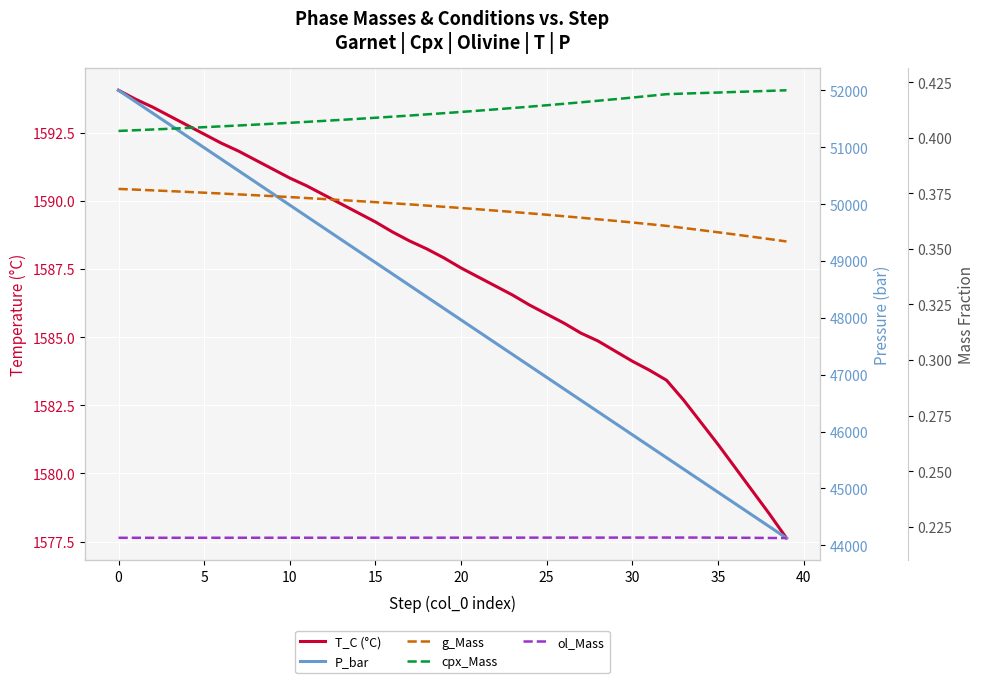

Reading right to left, extract all data points from this chart.

T_C: 1577.6	1578.5	1579.4	1580.2	1581.1	1581.9	1582.7	1583.4	1583.8	1584.1	1584.5	1584.9	1585.1	1585.5	1585.8	1586.2	1586.5	1586.9	1587.2	1587.5	1587.9	1588.2	1588.5	1588.9	1589.2	1589.6	1589.9	1590.2	1590.5	1590.8	1591.2	1591.5	1591.8	1592.1	1592.4	1592.8	1593.1	1593.4	1593.7	1594.1
P_bar: 44128.4	44330.3	44532.1	44733.9	44935.8	45137.6	45339.4	45541.3	45743.1	45945.0	46146.8	46348.6	46550.5	46752.3	46954.1	47156.0	47357.8	47559.6	47761.5	47963.3	48165.1	48367.0	48568.8	48770.6	48972.5	49174.3	49376.1	49578.0	49779.8	49981.7	50183.5	50385.3	50587.2	50789.0	50990.8	51192.7	51394.5	51596.3	51798.2	52000.0
g_Mass: 0.4	0.4	0.4	0.4	0.4	0.4	0.4	0.4	0.4	0.4	0.4	0.4	0.4	0.4	0.4	0.4	0.4	0.4	0.4	0.4	0.4	0.4	0.4	0.4	0.4	0.4	0.4	0.4	0.4	0.4	0.4	0.4	0.4	0.4	0.4	0.4	0.4	0.4	0.4	0.4
cpx_Mass: 0.4	0.4	0.4	0.4	0.4	0.4	0.4	0.4	0.4	0.4	0.4	0.4	0.4	0.4	0.4	0.4	0.4	0.4	0.4	0.4	0.4	0.4	0.4	0.4	0.4	0.4	0.4	0.4	0.4	0.4	0.4	0.4	0.4	0.4	0.4	0.4	0.4	0.4	0.4	0.4
ol_Mass: 0.2	0.2	0.2	0.2	0.2	0.2	0.2	0.2	0.2	0.2	0.2	0.2	0.2	0.2	0.2	0.2	0.2	0.2	0.2	0.2	0.2	0.2	0.2	0.2	0.2	0.2	0.2	0.2	0.2	0.2	0.2	0.2	0.2	0.2	0.2	0.2	0.2	0.2	0.2	0.2